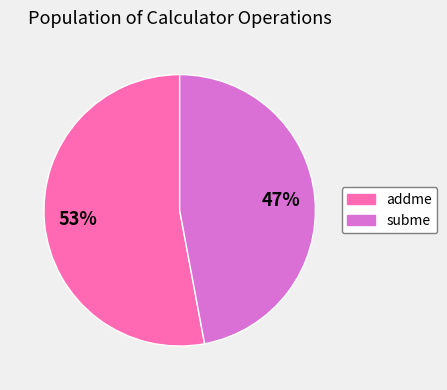

Between subme and addme, which is larger?

addme